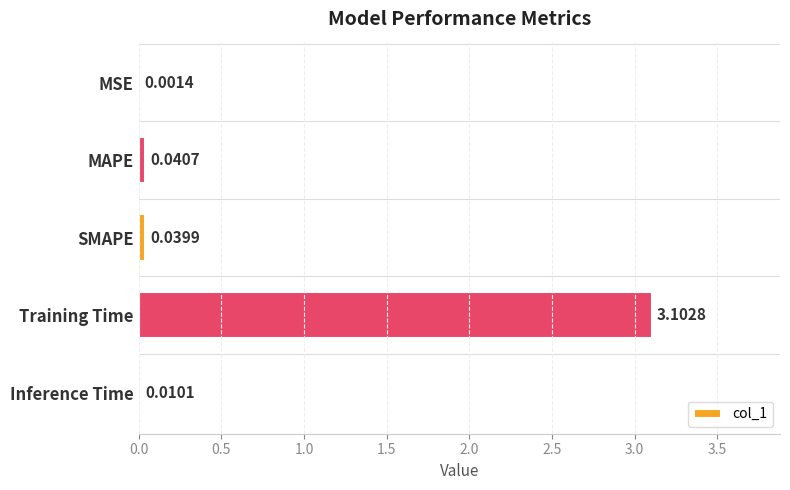

Which label corresponds to the largest value in the chart?

Training Time